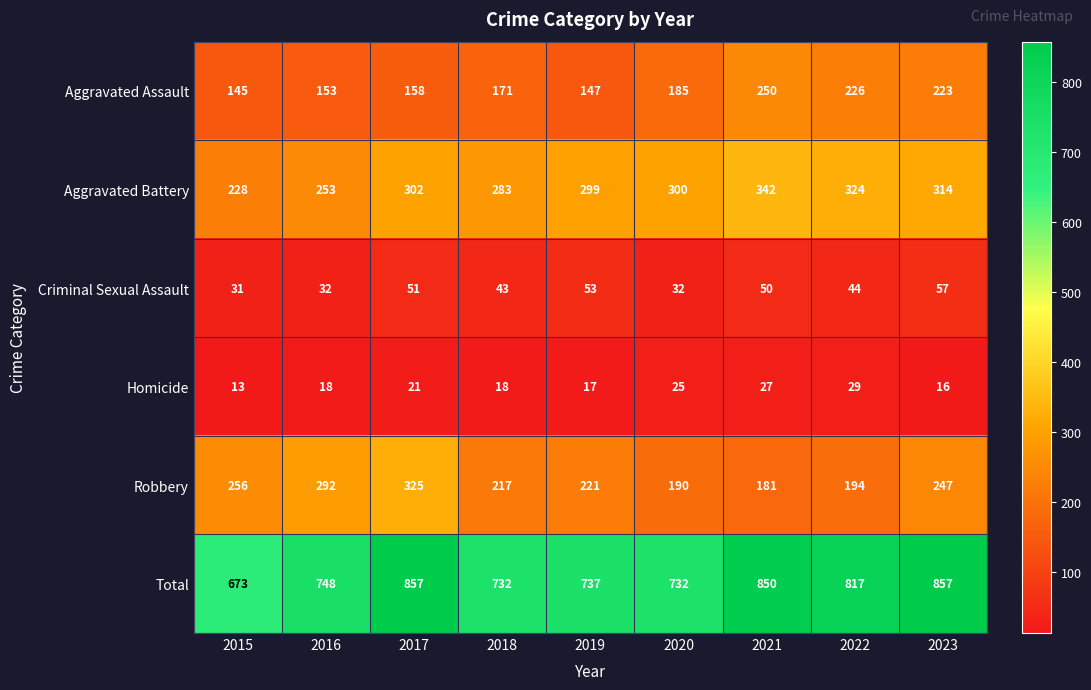

What is the sum of the Aggravated Battery values at 2018 and 2020?

583